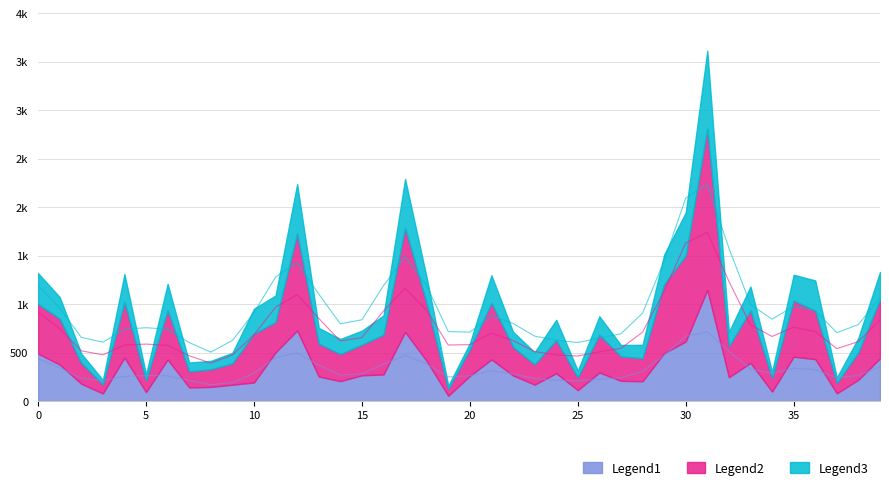

List the labels in order of Legend3 value, smallest first.

19, 3, 37, 5, 20, 34, 25, 8, 7, 2, 9, 27, 23, 28, 15, 32, 38, 14, 22, 13, 26, 16, 24, 1, 33, 10, 35, 18, 6, 11, 39, 21, 4, 29, 36, 0, 30, 17, 12, 31